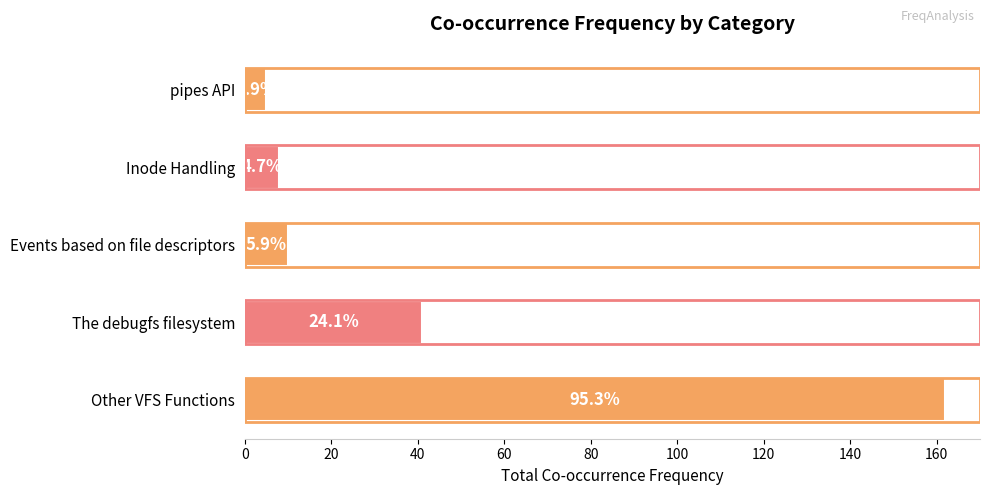

What is the average value?

45